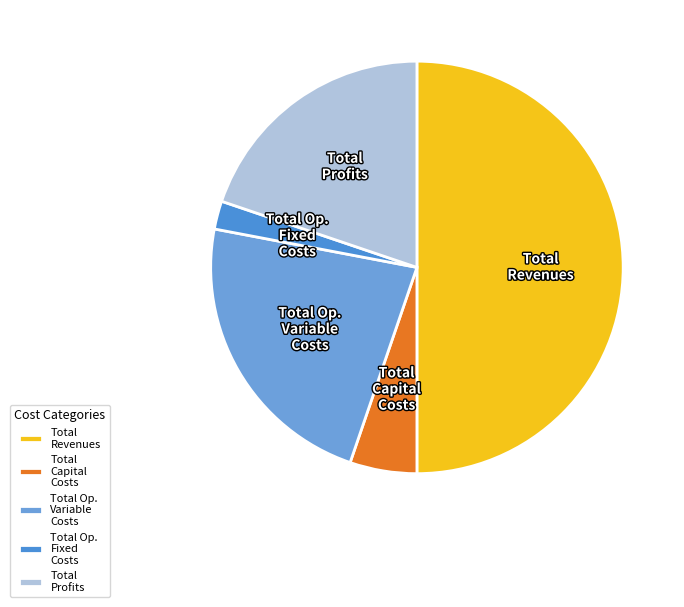

What is the smallest slice in the pie chart?

Total Op. Fixed Costs